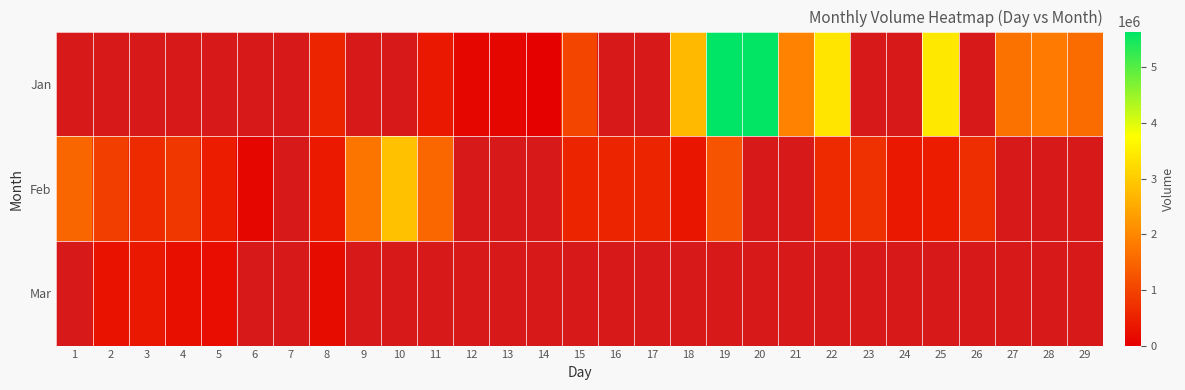

What is the smallest value displayed?

39287.0